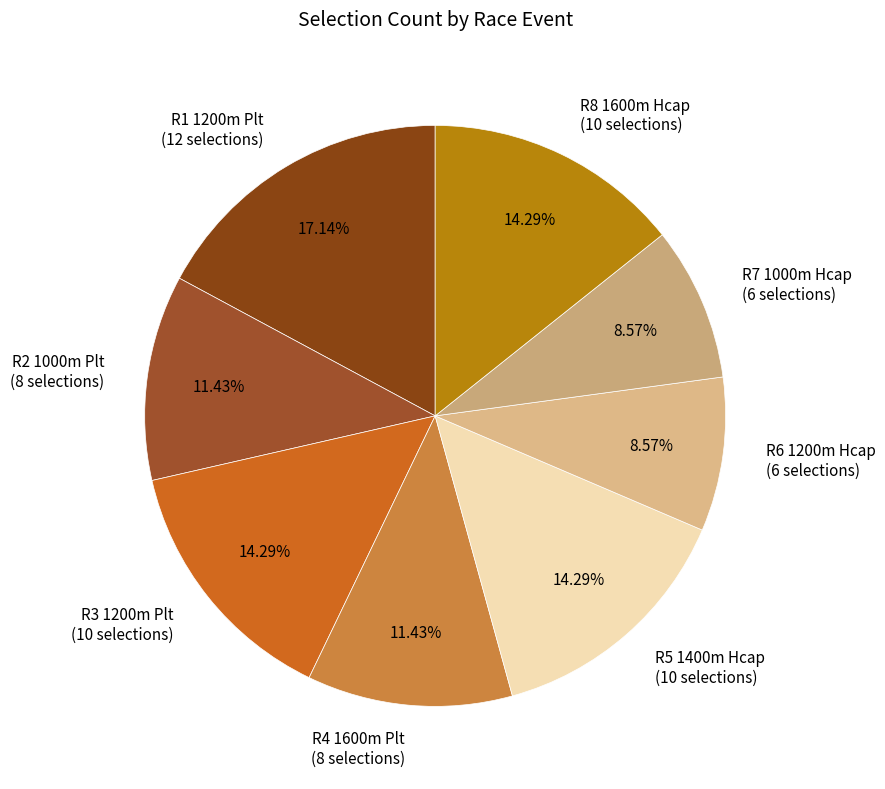

Is R3 1200m Plt the majority of the pie?

No